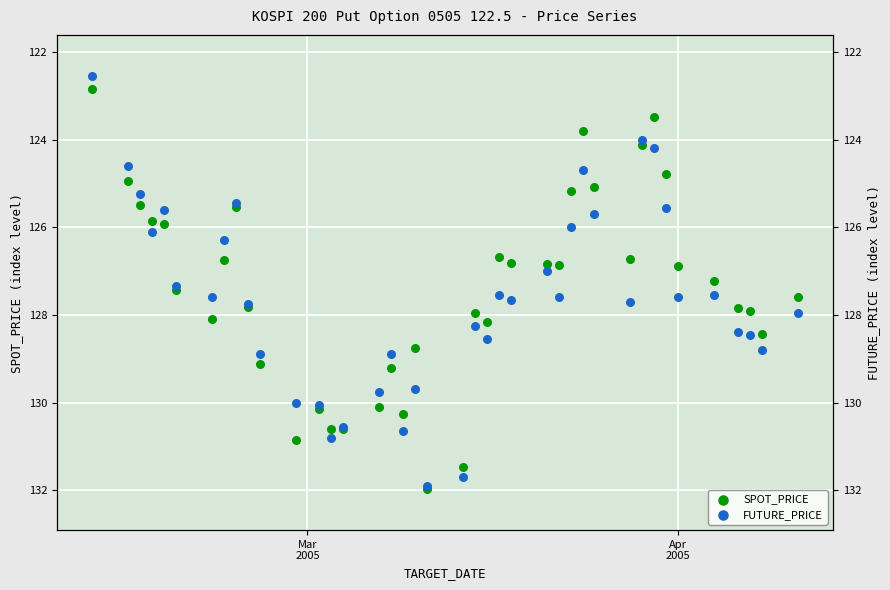

Which series has the widest spread of Y values?

FUTURE_PRICE